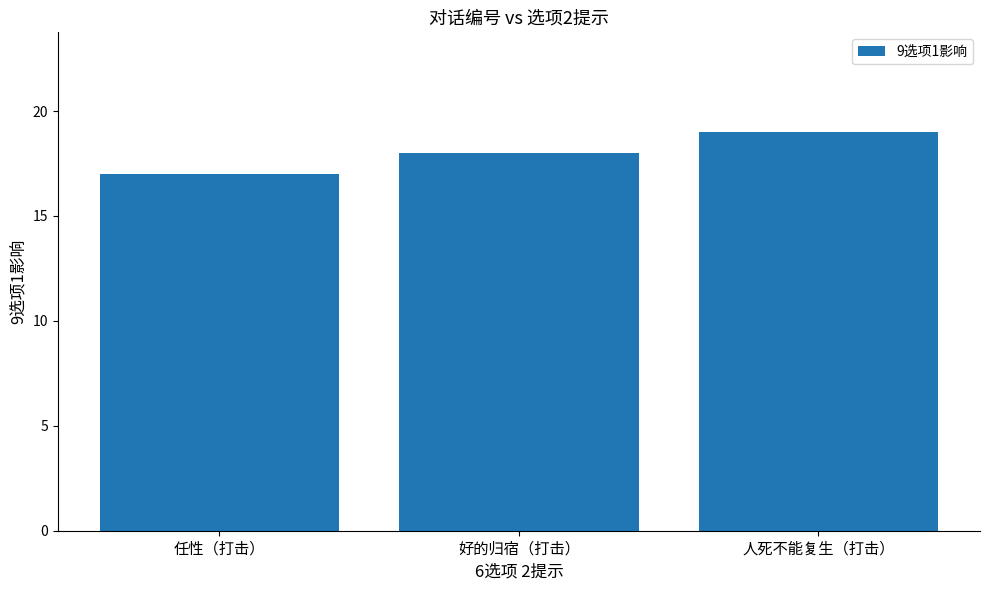

Approximately how many times larger is the value at 好的归宿（打击） compared to 任性（打击）?

1.1